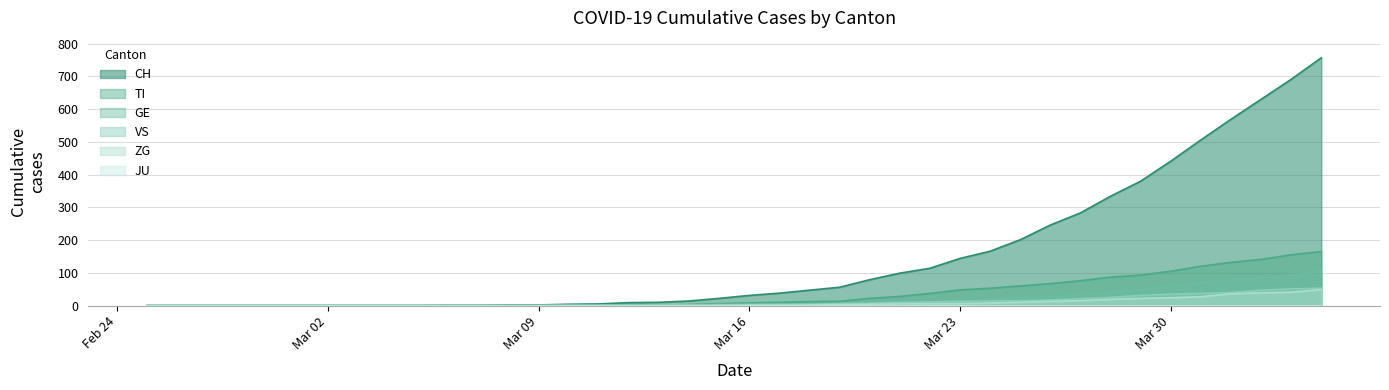

What is the difference between the second highest and second lowest values in the ZG series?

41